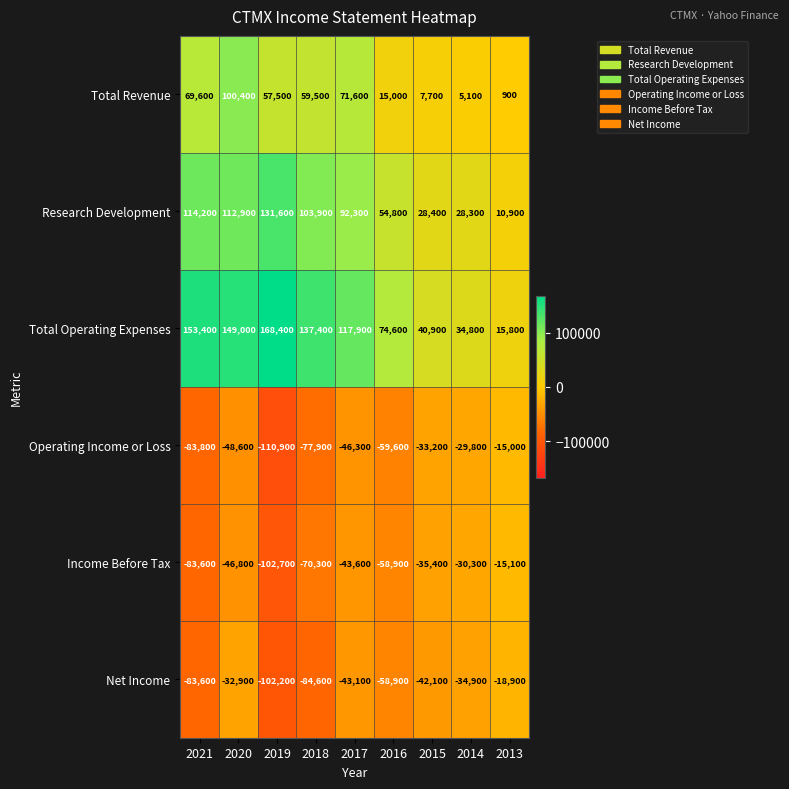

True or false: Net Income has a value of -22372 at 2014.

False